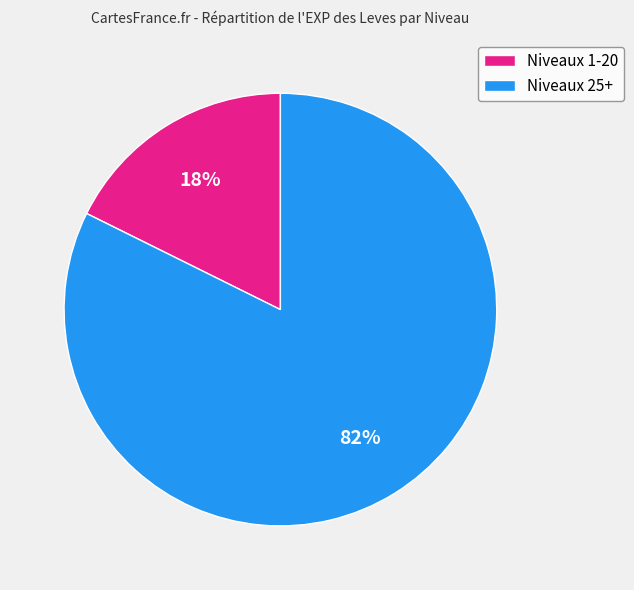

True or false: Niveaux 25+ accounts for 95% of the total.

False